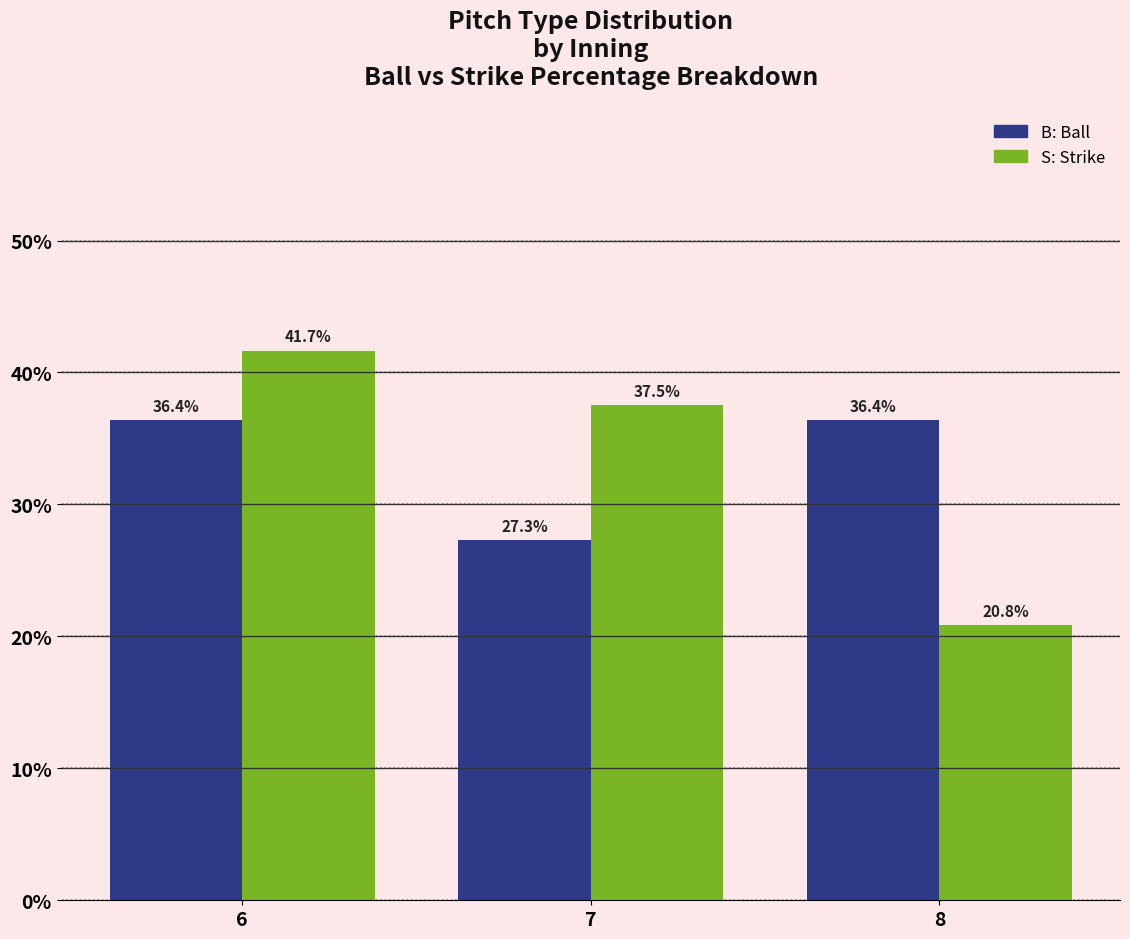

How many bars are there in each group?

2